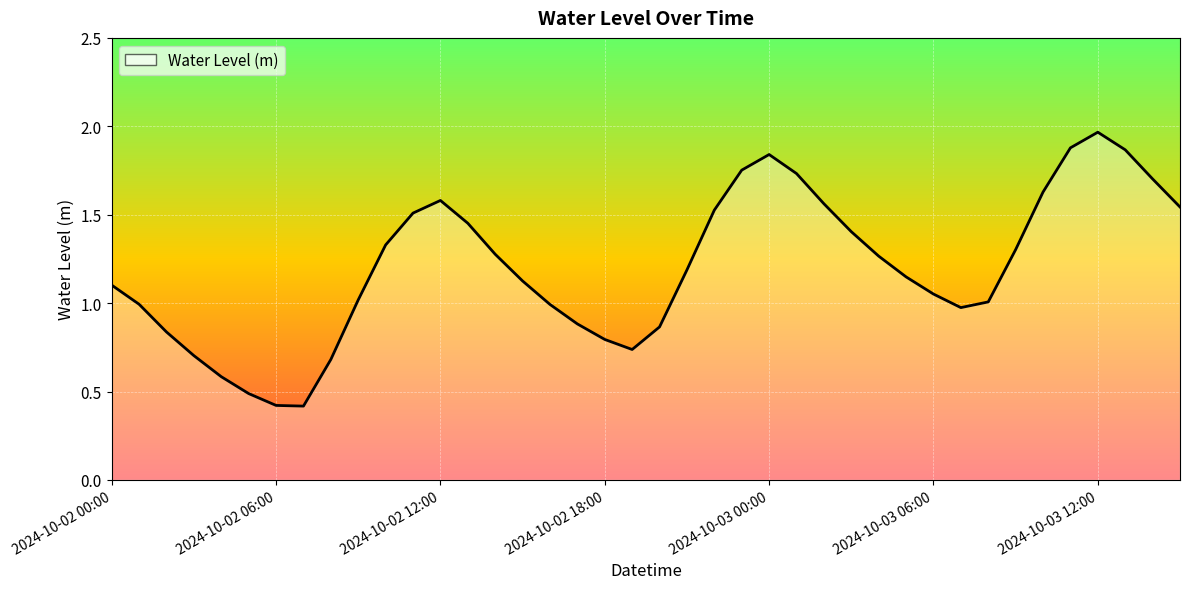

What is the minimum value shown in the chart?

0.4